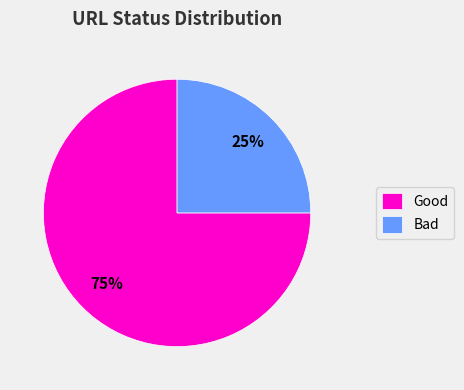

Count the number of slices in the pie.

2